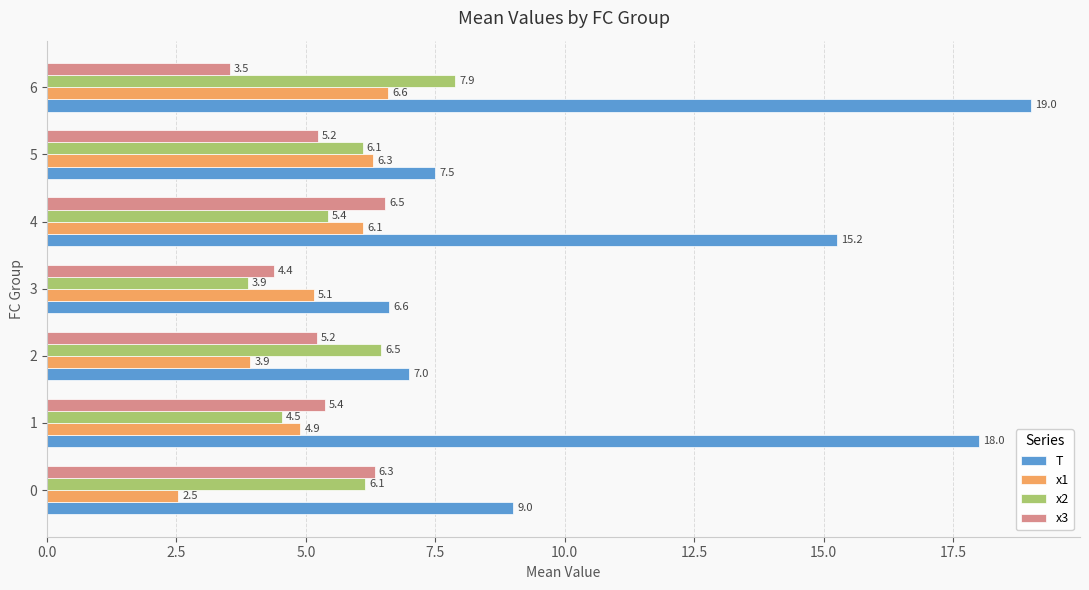

Between 1 and 4, which series saw the biggest shift?

T